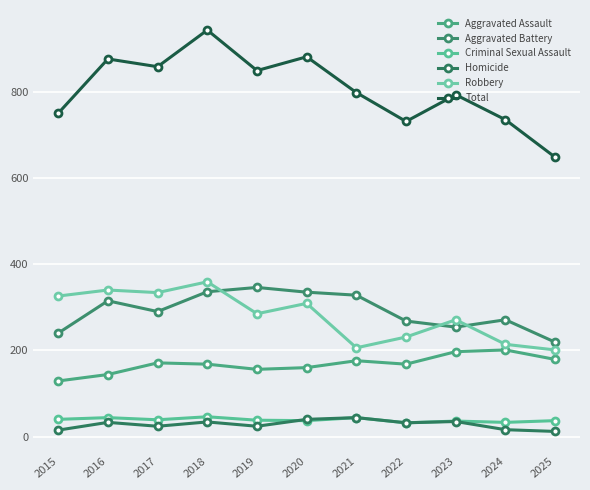

At which label is Criminal Sexual Assault closest to 39?

2017